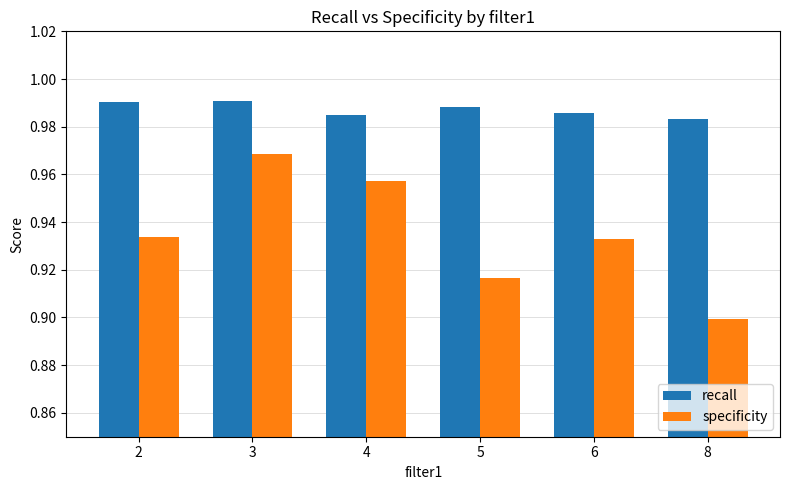

Count the specificity values in the range 0 to 1.

6